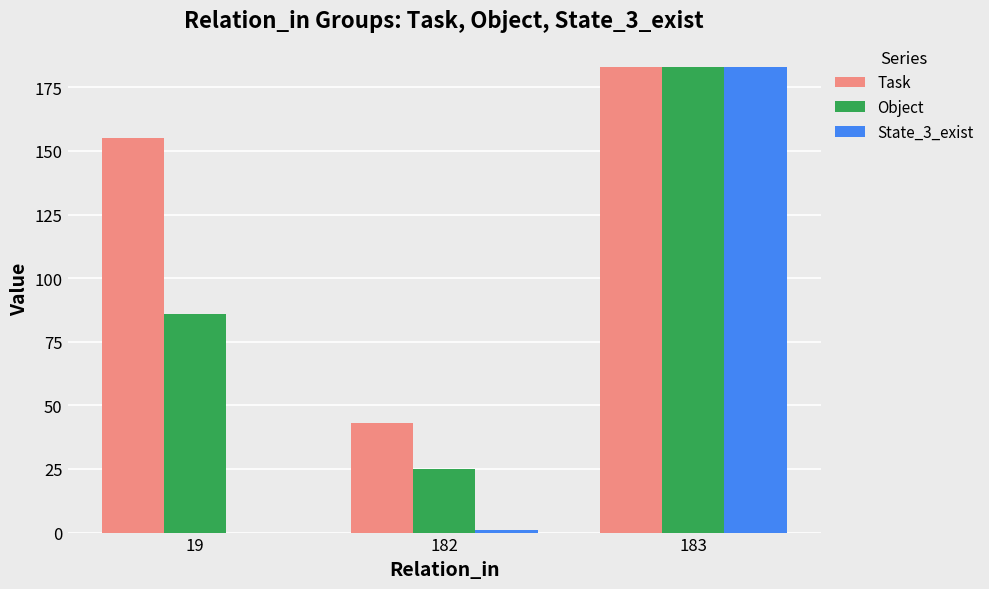

What is the sum of all State_3_exist values?

184